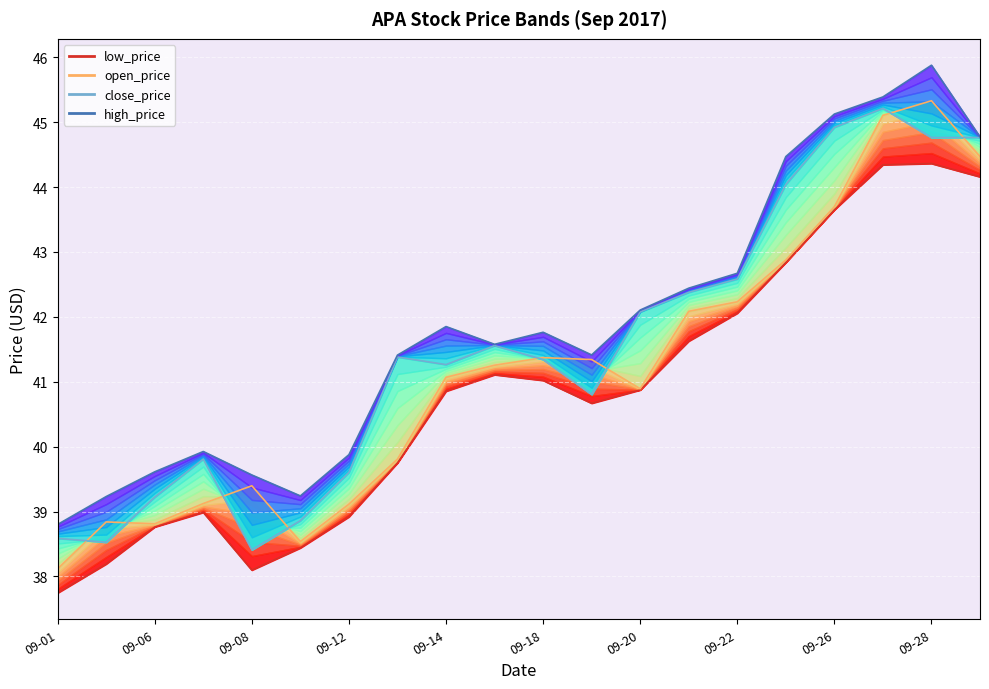

Reading left to right, extract all data points from this chart.

low_price: 37.7	38.2	38.8	39.0	38.1	38.4	38.9	39.7	40.9	41.1	41.0	40.7	40.9	41.6	42.1	42.8	43.6	44.3	44.4	44.2
open_price: 38.1	38.8	38.8	39.1	39.4	38.5	39.1	39.8	41.1	41.3	41.4	41.3	40.9	42.1	42.2	42.9	43.7	45.1	45.3	44.5
close_price: 38.6	38.5	39.2	39.8	38.4	38.9	39.6	41.4	41.3	41.6	41.3	40.8	42.1	42.4	42.6	44.0	44.9	45.2	44.8	44.8
high_price: 38.8	39.2	39.6	39.9	39.6	39.2	39.9	41.4	41.9	41.6	41.8	41.4	42.1	42.4	42.7	44.5	45.1	45.4	45.9	44.8